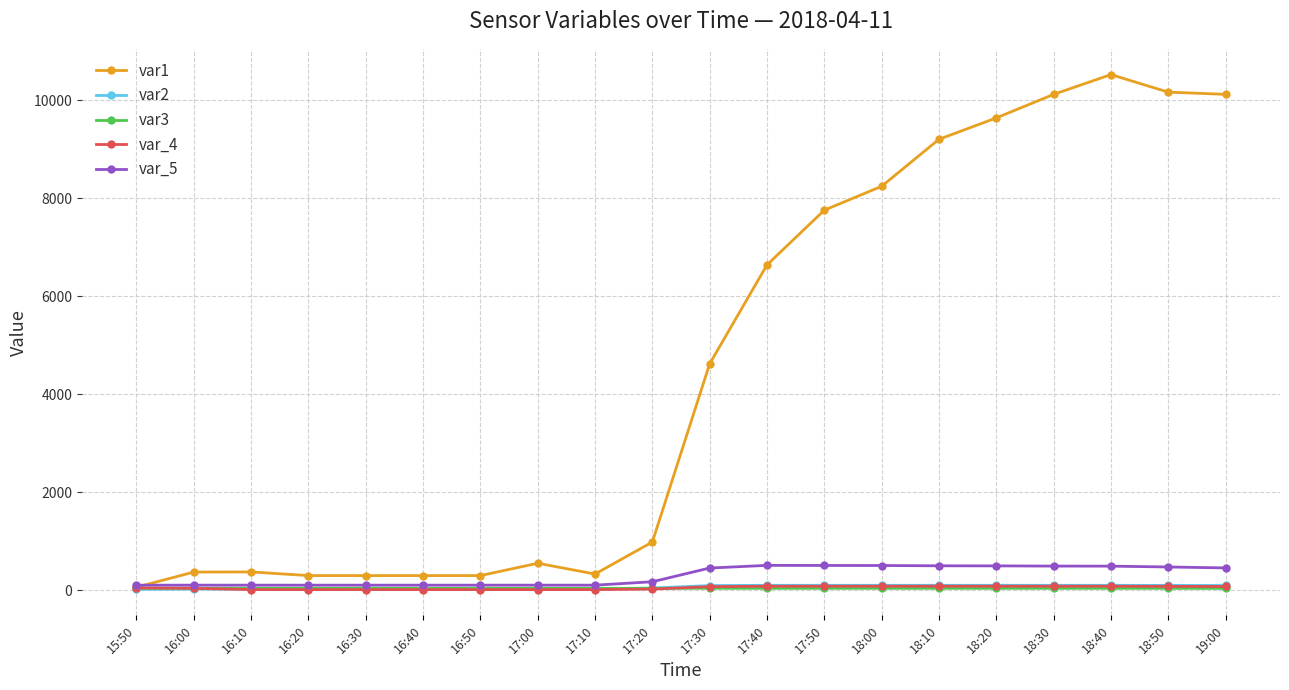

Which series has the largest total across all categories?

var1